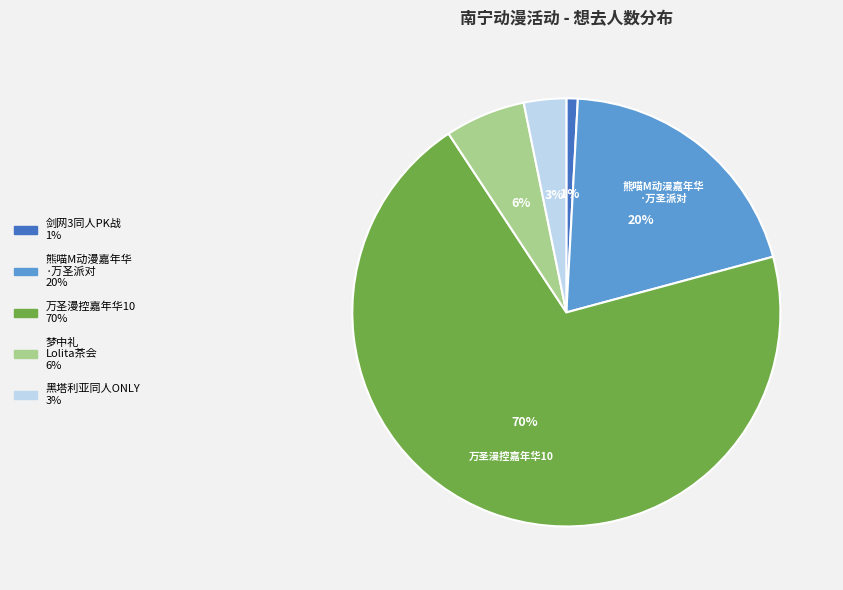

To the nearest percent, what is the difference between the largest and smallest slice percentages?

69%